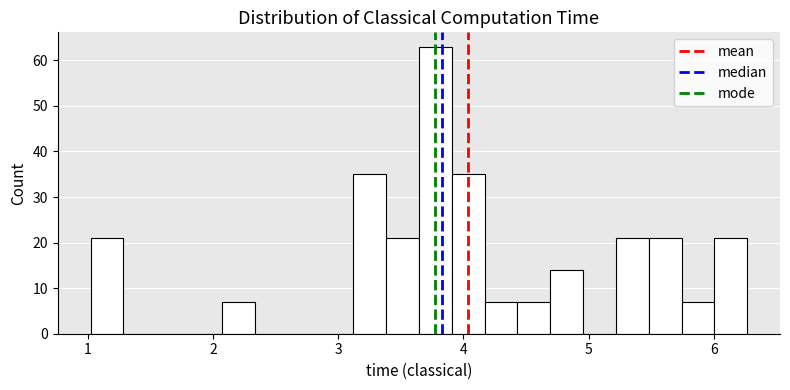

Around what value on the x-axis is the tallest bar? Give the approximate position of its centre, as read against the axis.

3.8